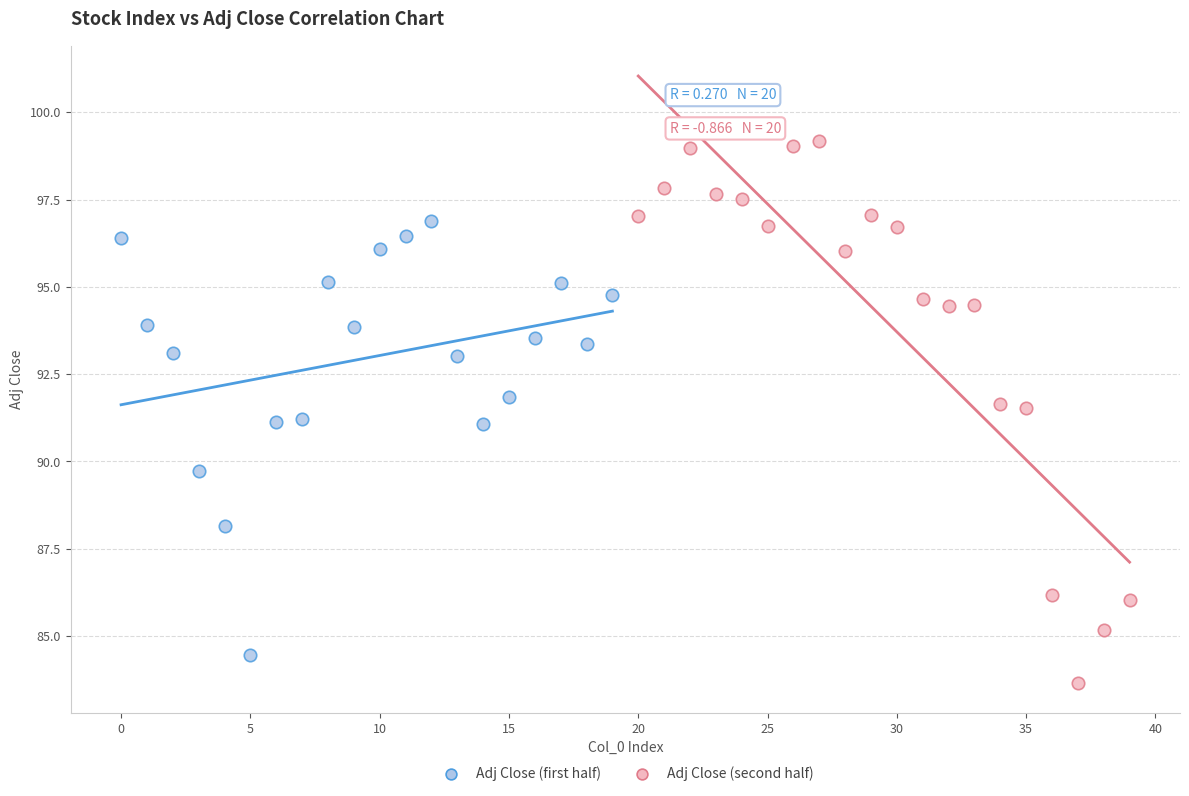

Which series contains the highest Y value?

Adj Close (second half)